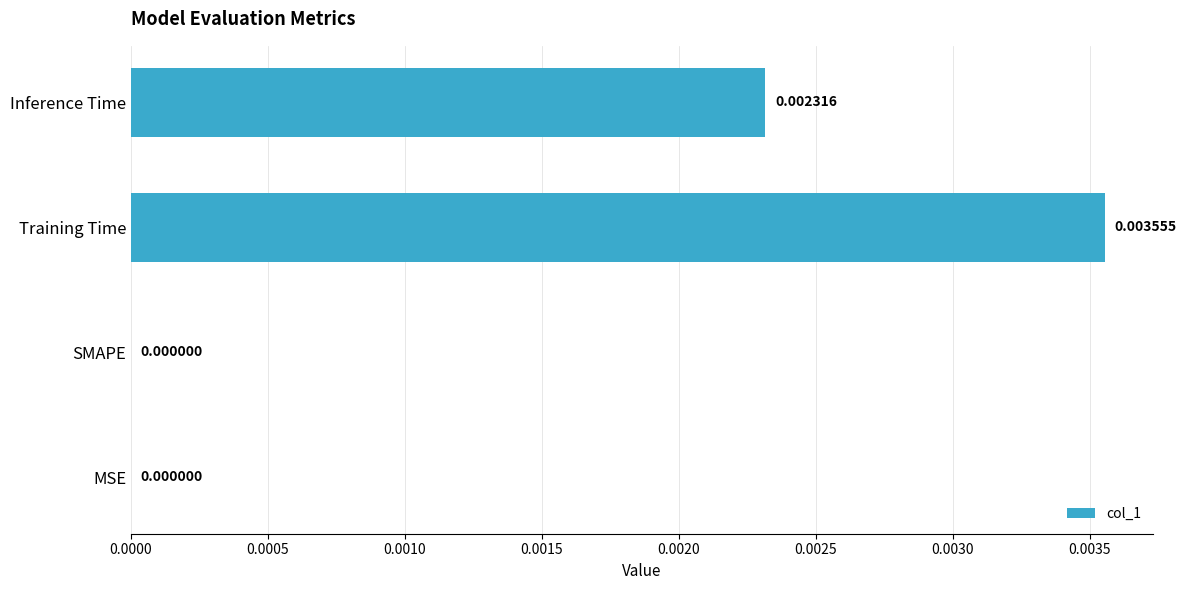

Which label corresponds to the largest value in the chart?

Training Time